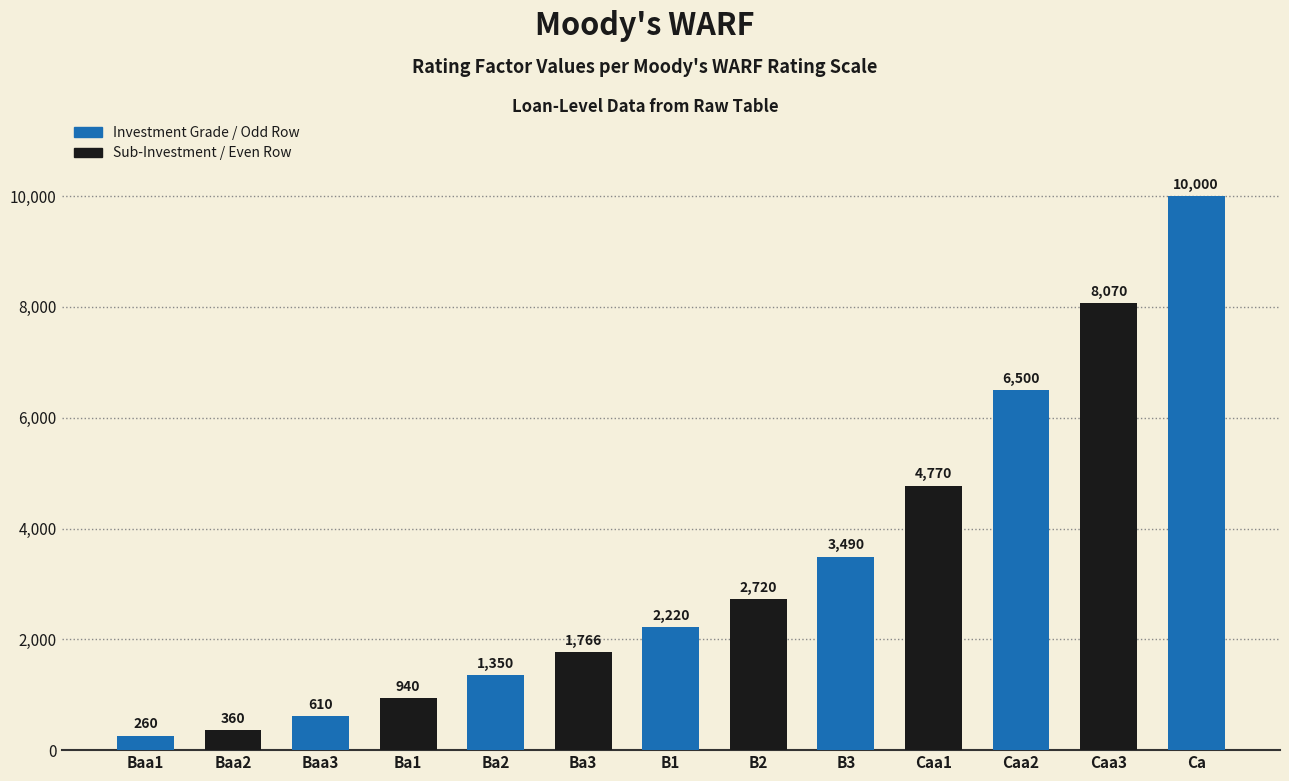

What is the ratio of the value at Baa2 to the value at Ba1?

0.4